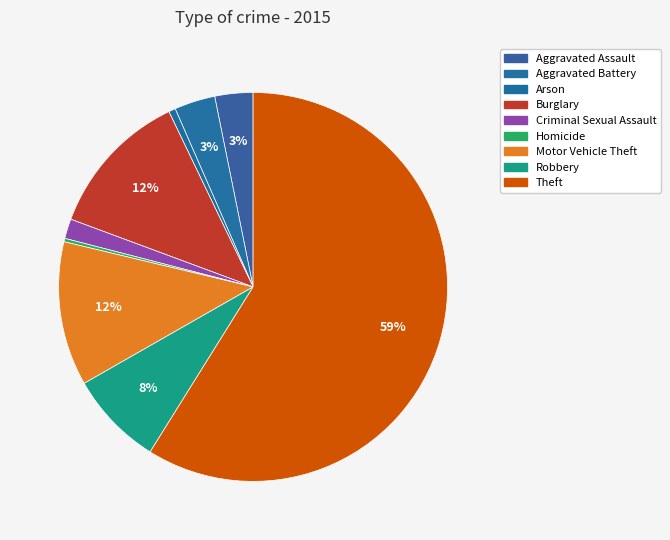

Which slice represents more than half of the pie?

Theft